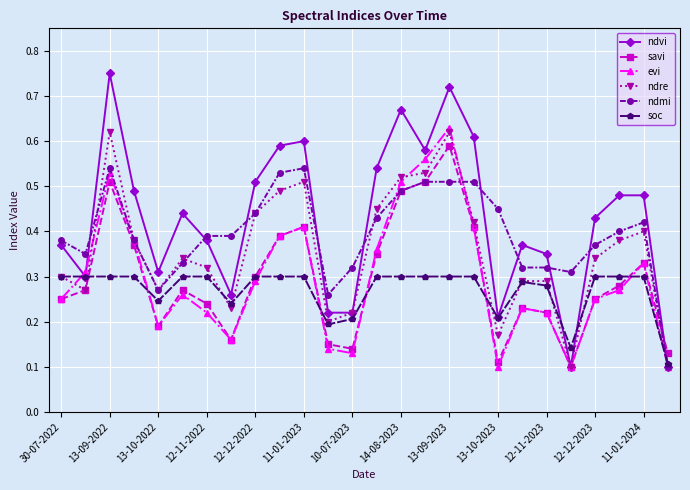

Which series has the widest spread of values?

ndvi